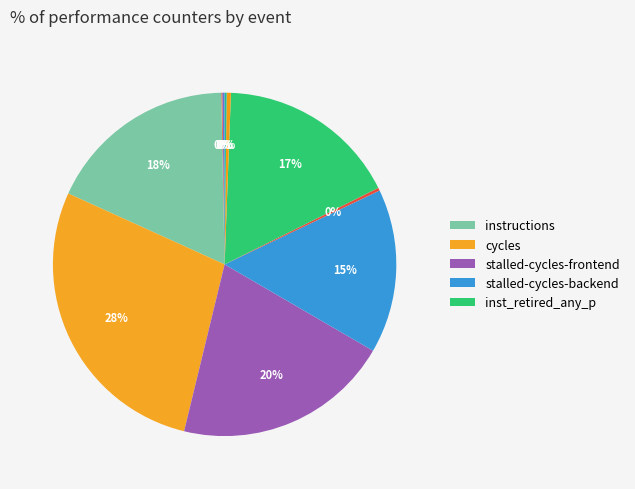

How many slices are in this pie chart?

10